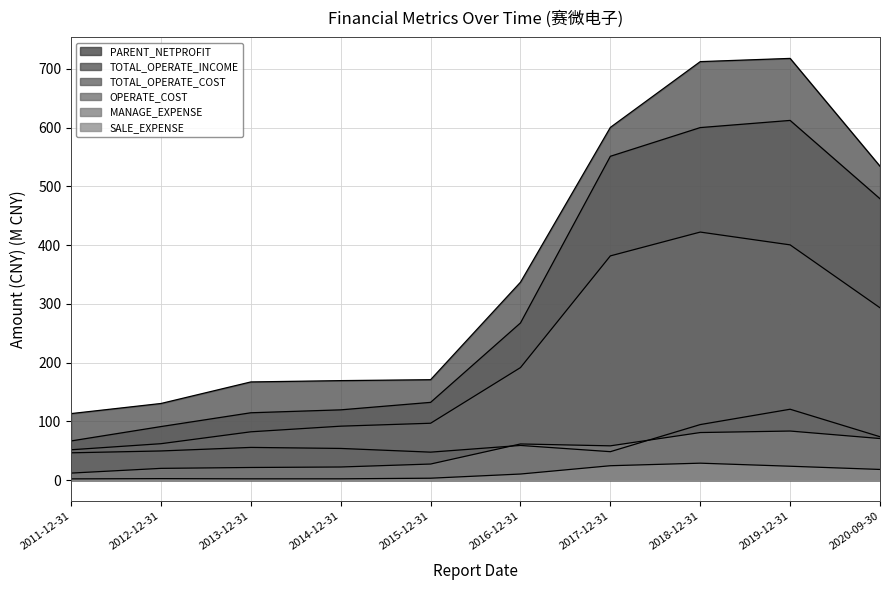

Reading left to right, transcribe all the data shown in this chart.

PARENT_NETPROFIT: 2011-12-31=46.5	2012-12-31=49.7	2013-12-31=55.7	2014-12-31=53.9	2015-12-31=47.6	2016-12-31=59.1	2017-12-31=48.4	2018-12-31=94.6	2019-12-31=120.7	2020-09-30=73.9
TOTAL_OPERATE_INCOME: 2011-12-31=113.3	2012-12-31=130.5	2013-12-31=167.2	2014-12-31=169.4	2015-12-31=171.0	2016-12-31=337.0	2017-12-31=600.5	2018-12-31=712.5	2019-12-31=718.0	2020-09-30=534.4
TOTAL_OPERATE_COST: 2011-12-31=66.7	2012-12-31=91.2	2013-12-31=114.7	2014-12-31=119.6	2015-12-31=132.4	2016-12-31=267.6	2017-12-31=551.3	2018-12-31=600.2	2019-12-31=612.4	2020-09-30=479.0
OPERATE_COST: 2011-12-31=51.7	2012-12-31=62.0	2013-12-31=82.3	2014-12-31=91.9	2015-12-31=96.8	2016-12-31=191.6	2017-12-31=381.8	2018-12-31=422.3	2019-12-31=400.5	2020-09-30=293.4
MANAGE_EXPENSE: 2011-12-31=12.0	2012-12-31=20.0	2013-12-31=21.5	2014-12-31=22.3	2015-12-31=27.4	2016-12-31=61.6	2017-12-31=58.4	2018-12-31=81.0	2019-12-31=83.6	2020-09-30=70.8
SALE_EXPENSE: 2011-12-31=2.1	2012-12-31=2.5	2013-12-31=2.2	2014-12-31=2.2	2015-12-31=3.3	2016-12-31=10.4	2017-12-31=24.5	2018-12-31=28.9	2019-12-31=23.7	2020-09-30=18.2